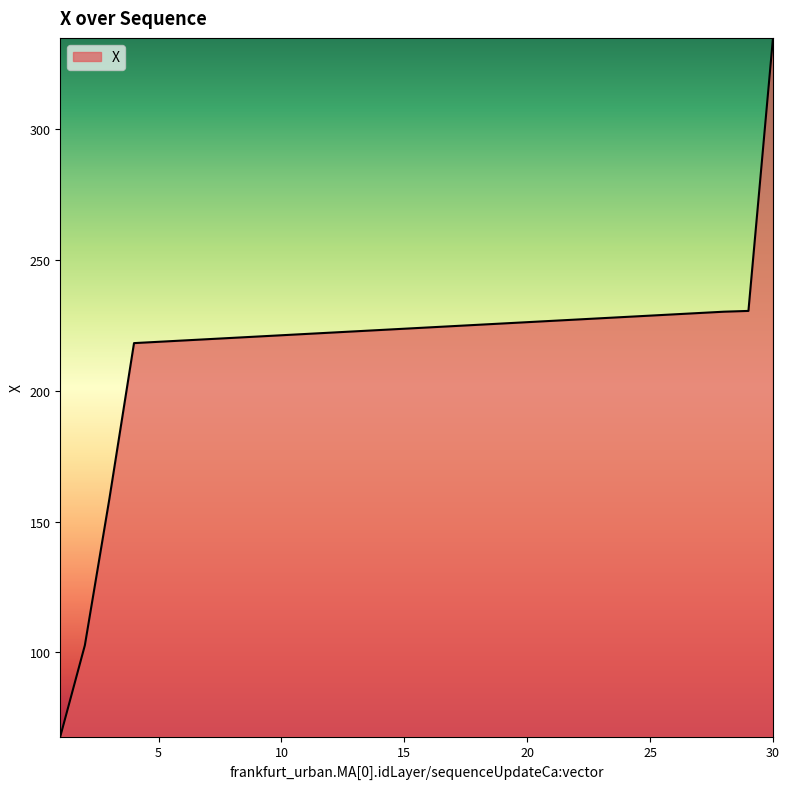

What is the smallest value displayed?

67.8